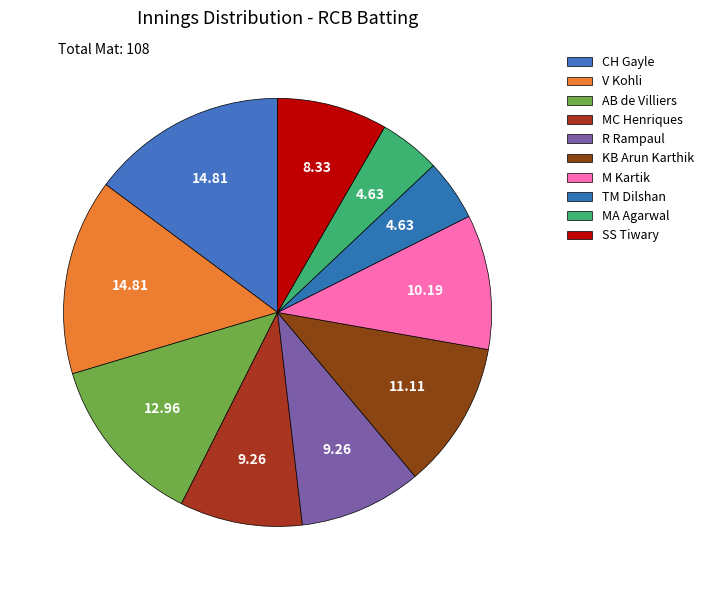

To the nearest percent, what percentage of the pie is R Rampaul?

9%